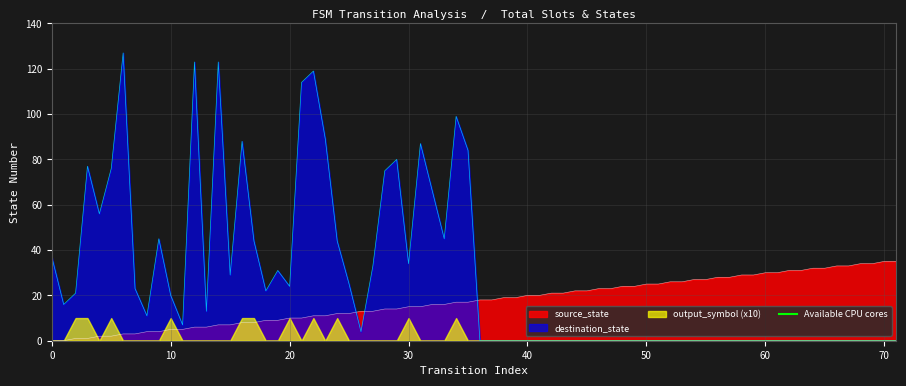

How many lines are shown in the chart?

1